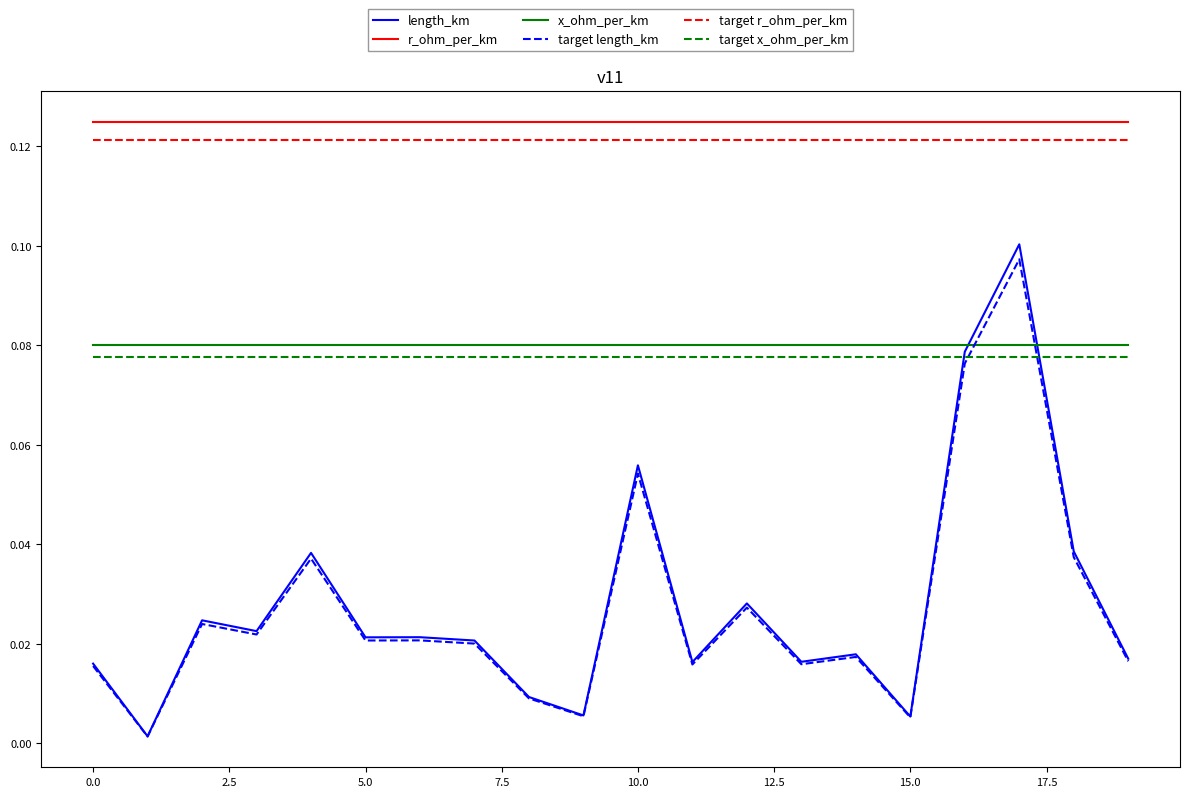

True or false: r_ohm_per_km and length_km cross at least once.

False